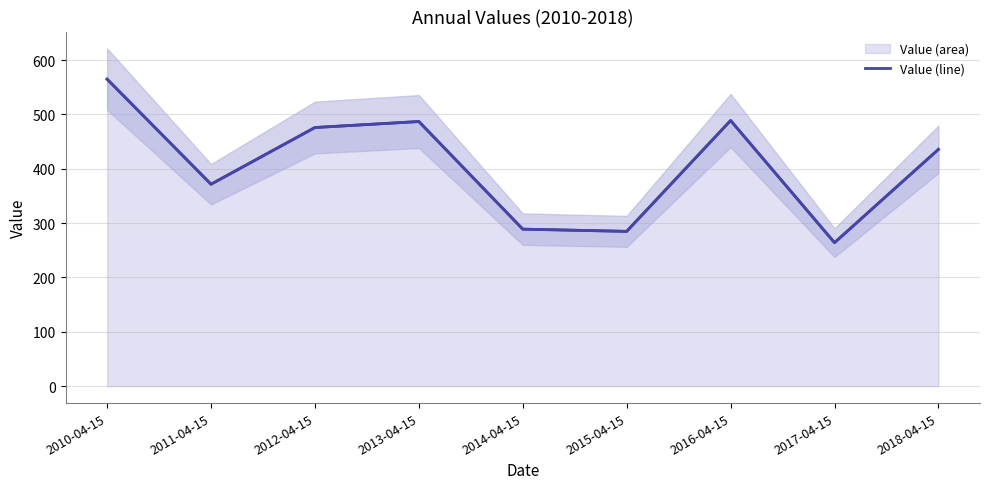

What is the average value of the Value (line) series?

406.8